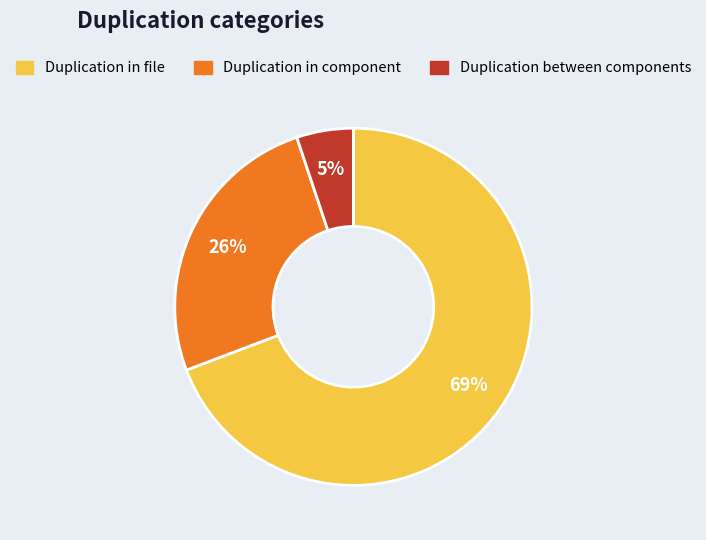

To the nearest percent, what is the average slice percentage?

33%